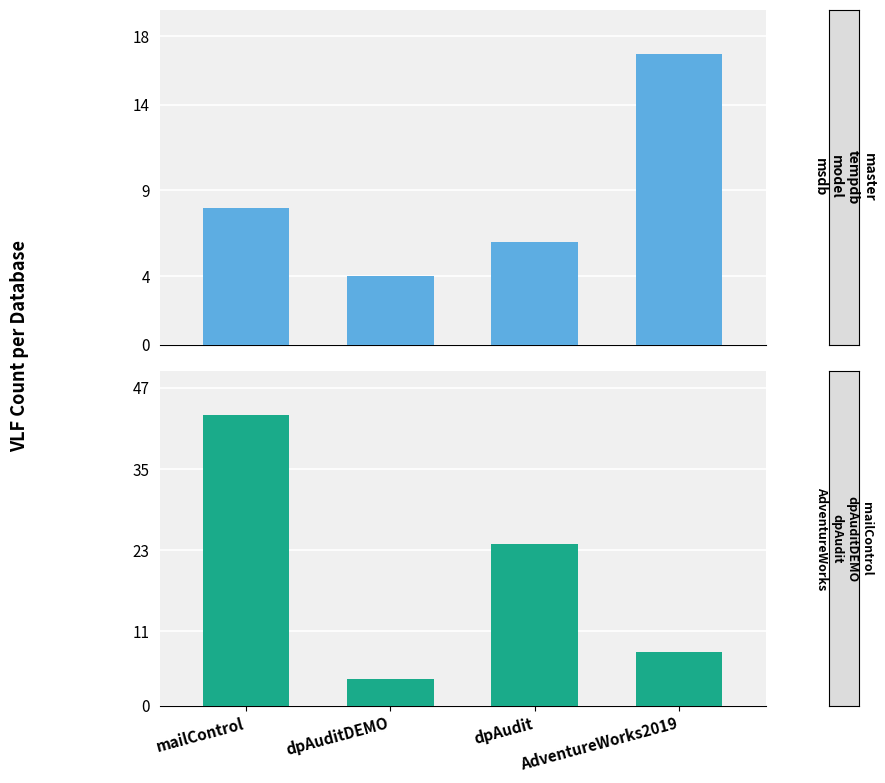

What is the label of the 2nd bar from the right?

dpAudit